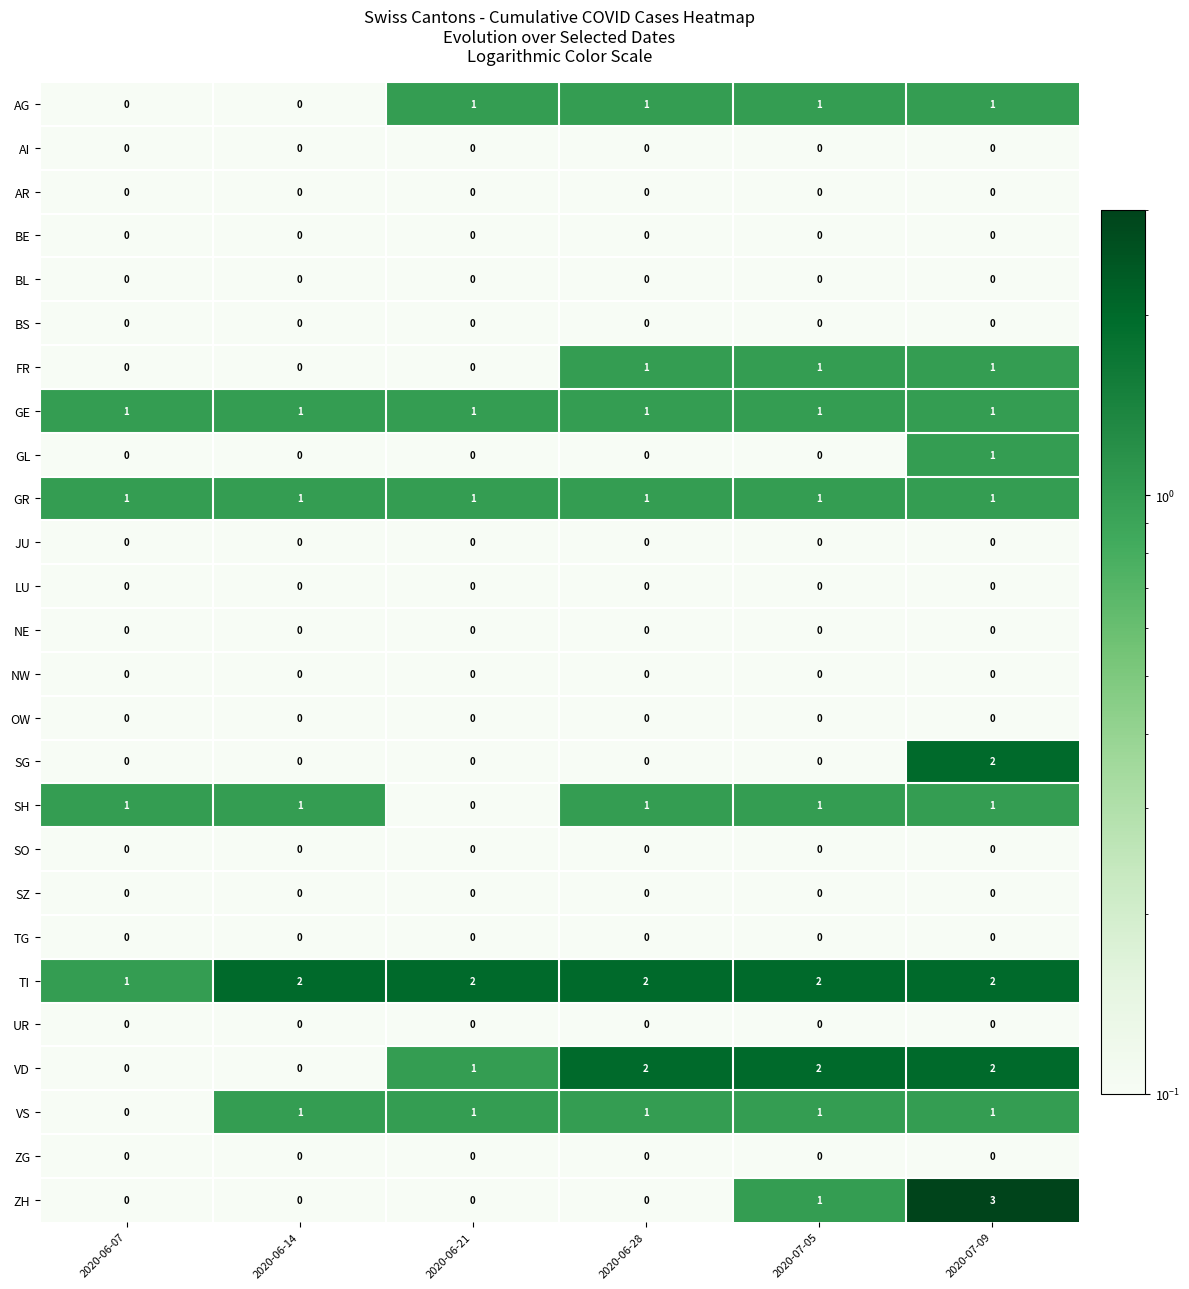

What is the difference between the highest and lowest values at 2020-06-21?

2